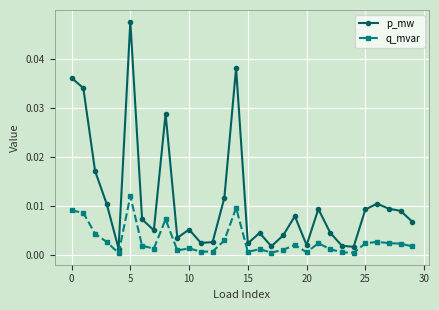

What are all the series names shown in the legend?

p_mw, q_mvar